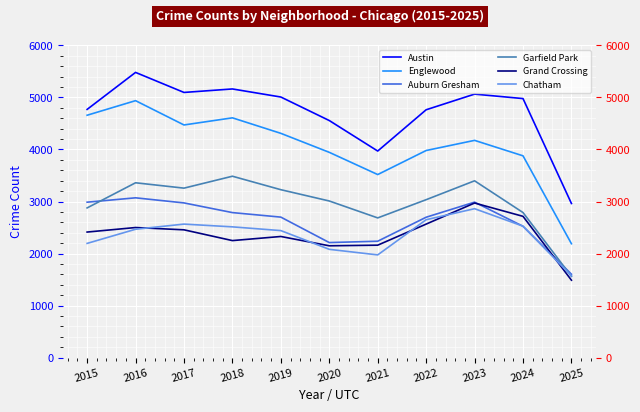

Reading right to left, transcribe all the data shown in this chart.

Austin: 2025=2962	2024=4978	2023=5064	2022=4763	2021=3970	2020=4556	2019=5008	2018=5163	2017=5096	2016=5481	2015=4770
Englewood: 2025=2189	2024=3878	2023=4175	2022=3980	2021=3518	2020=3945	2019=4310	2018=4608	2017=4471	2016=4938	2015=4658
Auburn Gresham: 2025=1603	2024=2524	2023=2988	2022=2698	2021=2237	2020=2211	2019=2700	2018=2787	2017=2973	2016=3071	2015=2987
Garfield Park: 2025=1561	2024=2788	2023=3398	2022=3035	2021=2685	2020=3010	2019=3227	2018=3486	2017=3257	2016=3360	2015=2877
Grand Crossing: 2025=1488	2024=2715	2023=2971	2022=2566	2021=2161	2020=2149	2019=2328	2018=2249	2017=2456	2016=2500	2015=2413
Chatham: 2025=1573	2024=2526	2023=2862	2022=2650	2021=1974	2020=2081	2019=2441	2018=2513	2017=2566	2016=2467	2015=2195